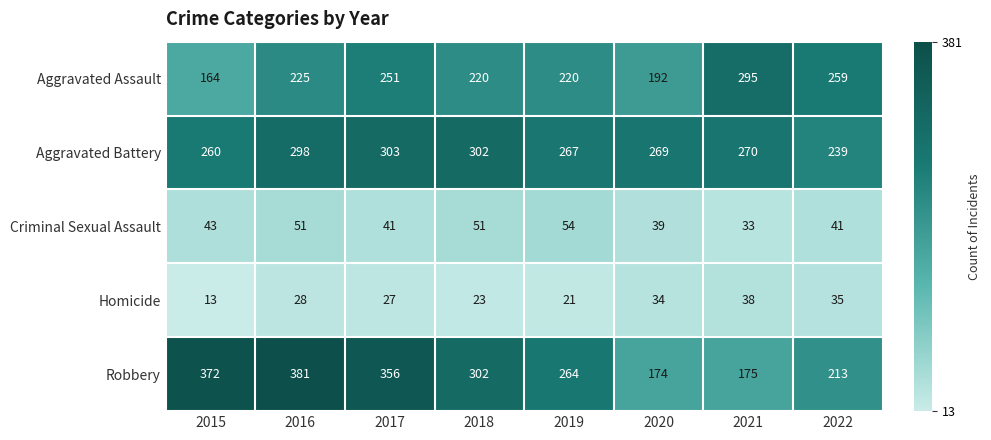

At 2022, list the series in order from largest to smallest.

Aggravated Assault, Aggravated Battery, Robbery, Criminal Sexual Assault, Homicide